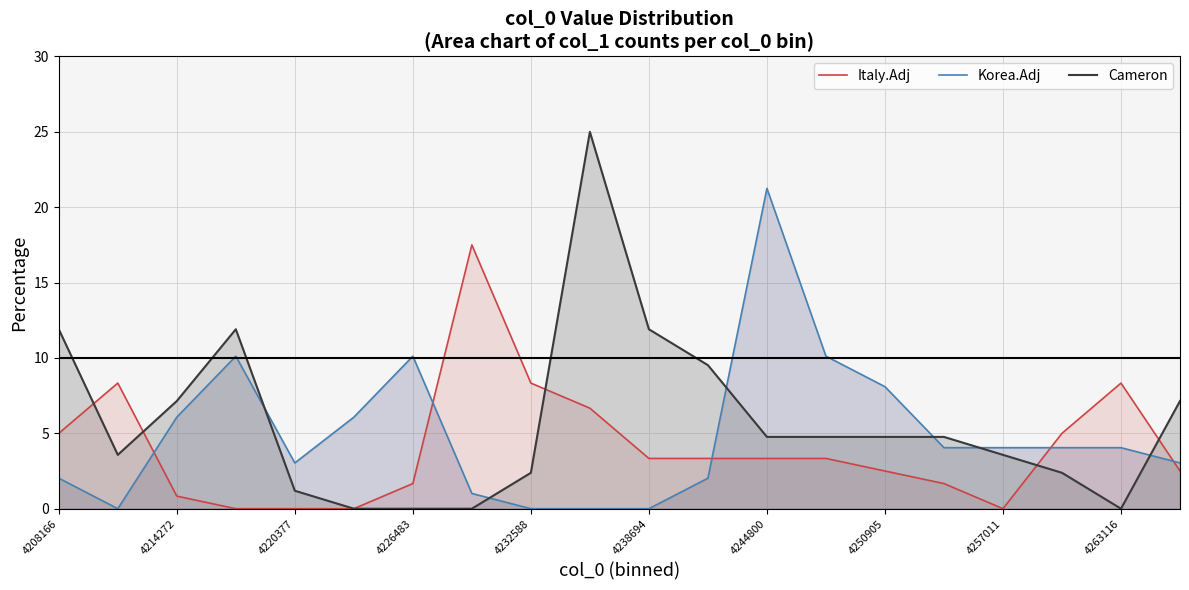

True or false: Cameron has a value of 11.9 at 4208166.

True